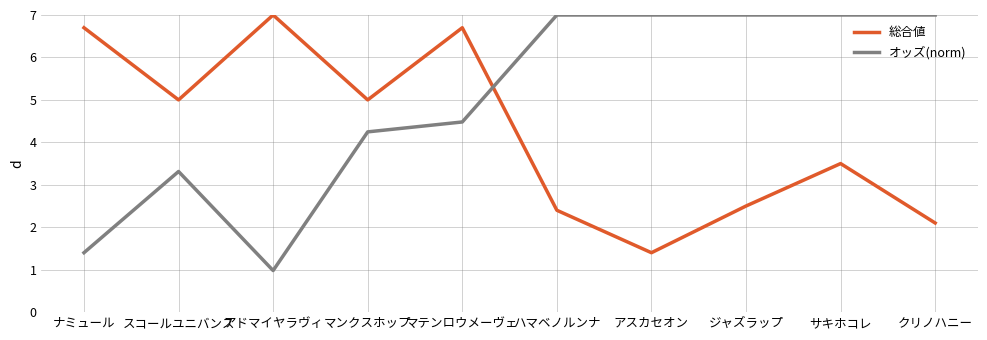

The value of オッズ(norm) at アスカセオン is 7.0. True or false?

True